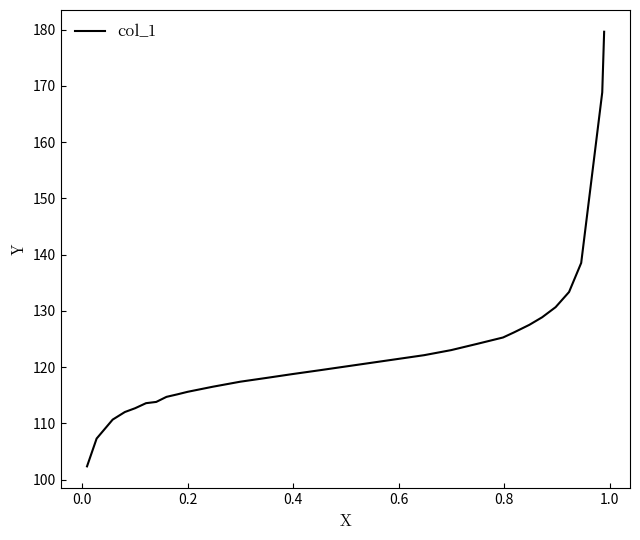

What is the difference between the maximum and minimum values?

77.2